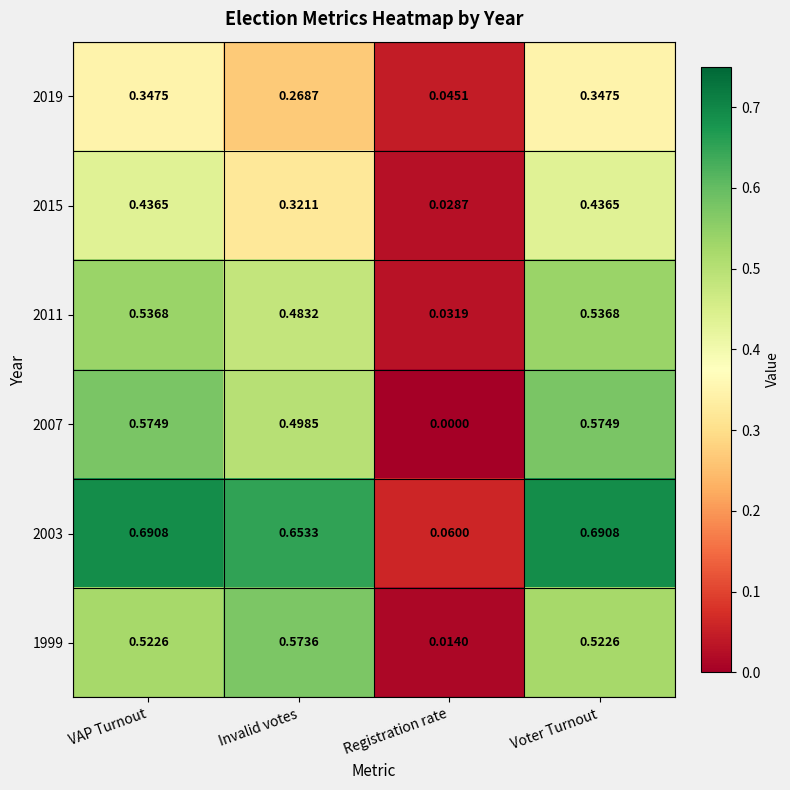

Is the value of 2019 at Invalid votes greater than the value of 1999 at Registration rate?

Yes